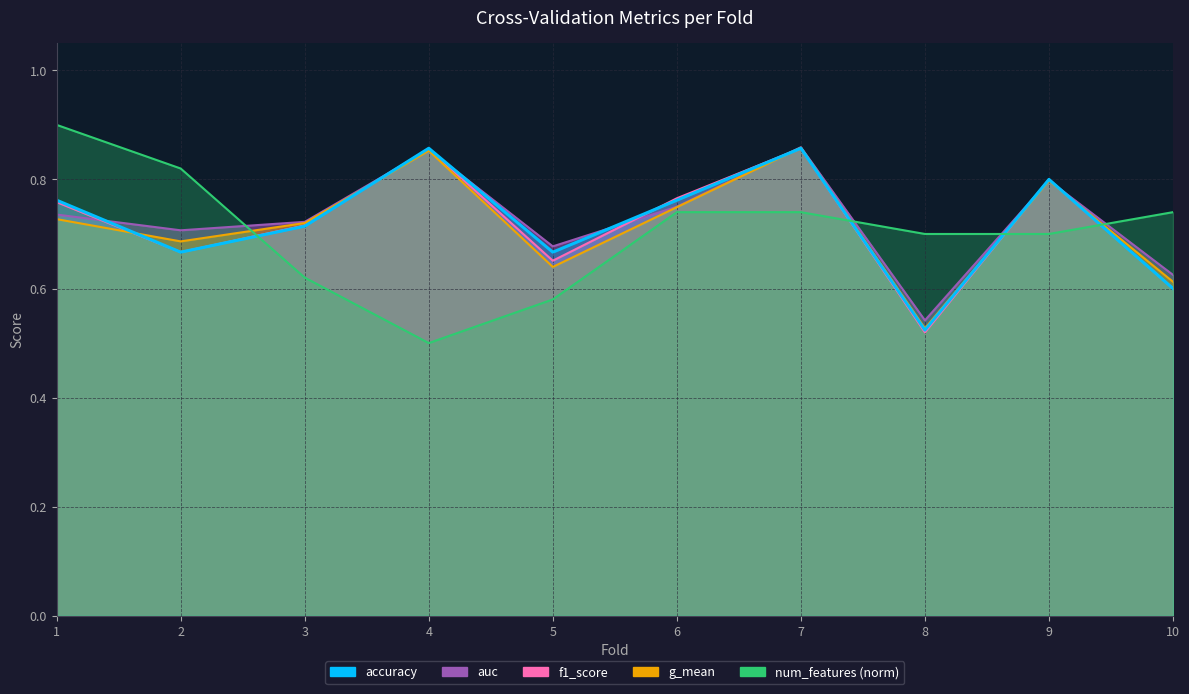

After their last crossing, which series has the higher values: f1_score or g_mean?

g_mean